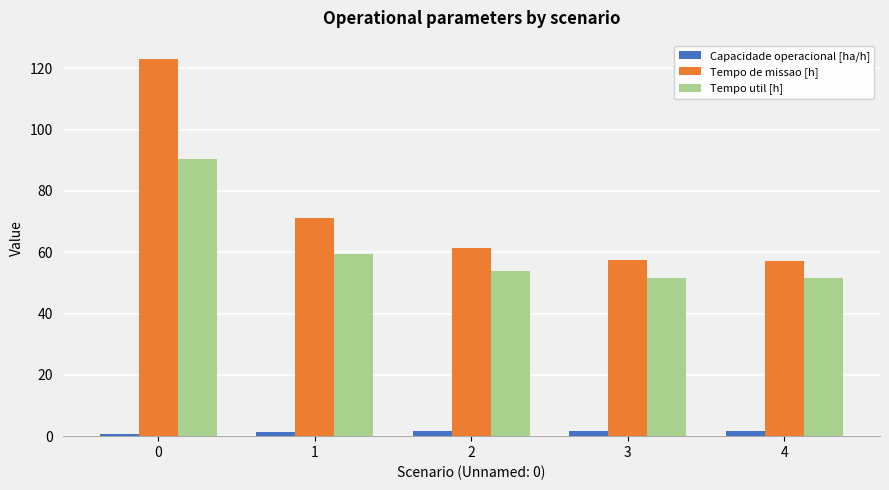

The Tempo de missao [h] series shows 57.1 at 4. True or false?

True